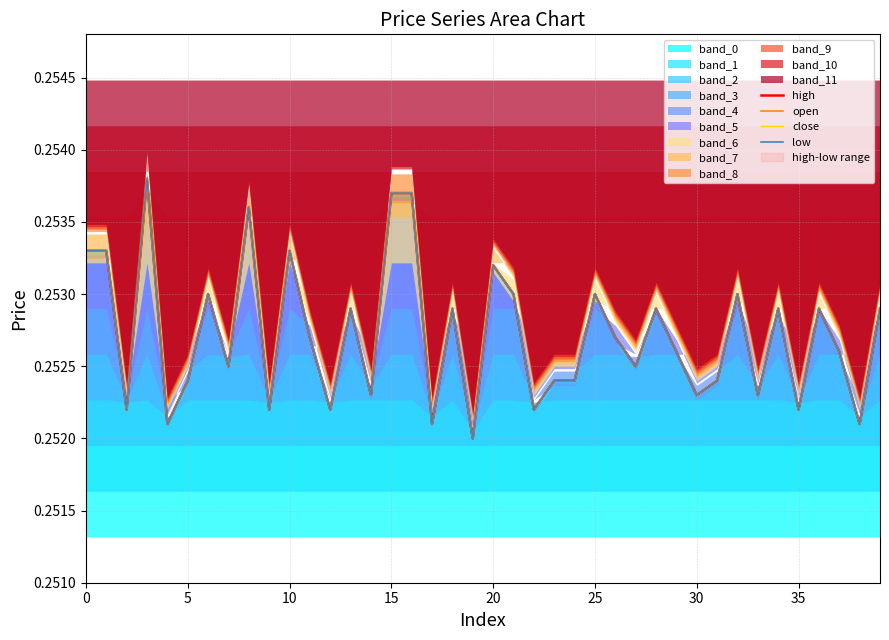

At which category is the sum across all series the highest?

15